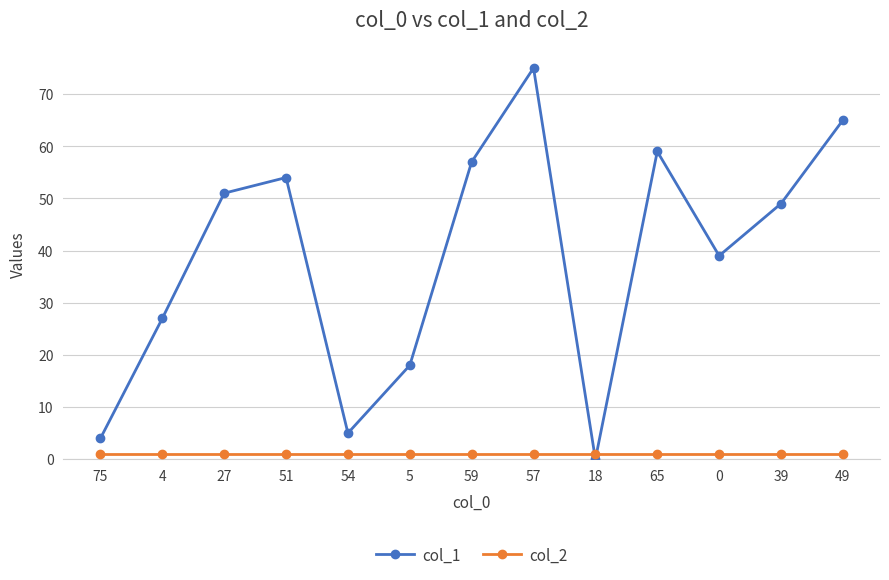

What is the sum of all col_2 values?

13